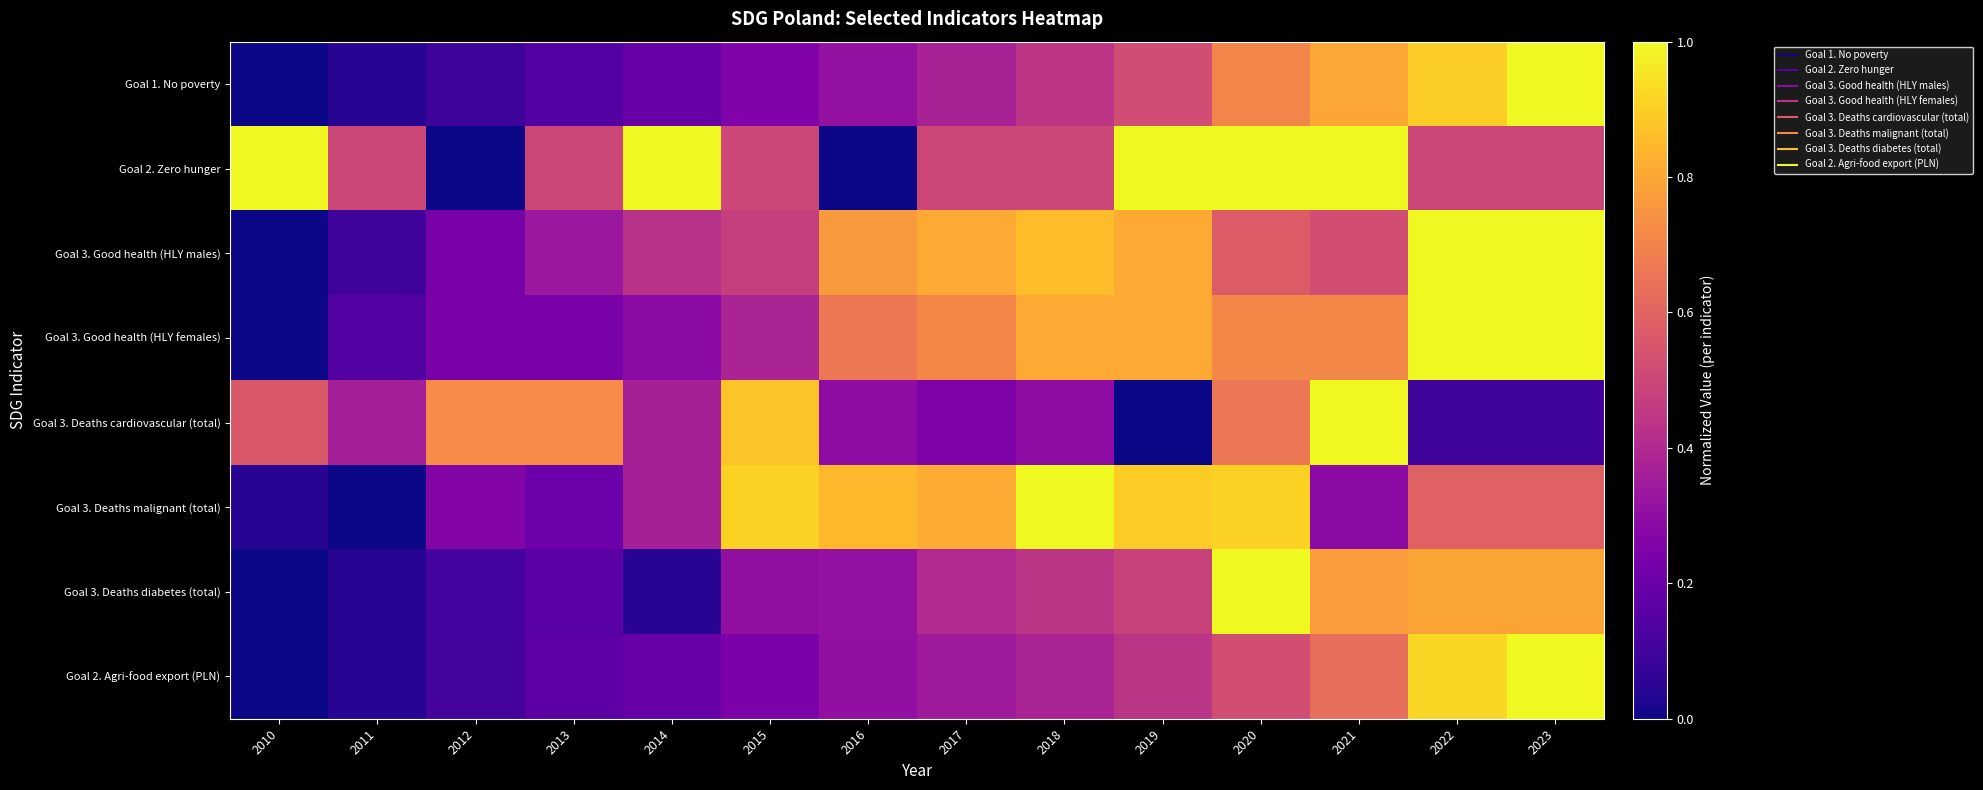

Reading left to right, list all the values displayed in this chart.

Goal 1. No poverty: 2010=0.0	2011=0.0	2012=0.1	2013=0.1	2014=0.2	2015=0.3	2016=0.3	2017=0.4	2018=0.4	2019=0.5	2020=0.7	2021=0.8	2022=0.9	2023=1.0
Goal 2. Zero hunger: 2010=1.0	2011=0.5	2012=0.0	2013=0.5	2014=1.0	2015=0.5	2016=0.0	2017=0.5	2018=0.5	2019=1.0	2020=1.0	2021=1.0	2022=0.5	2023=0.5
Goal 3. Good health (HLY males): 2010=0.0	2011=0.1	2012=0.2	2013=0.3	2014=0.4	2015=0.5	2016=0.8	2017=0.8	2018=0.9	2019=0.8	2020=0.6	2021=0.5	2022=1.0	2023=1.0
Goal 3. Good health (HLY females): 2010=0.0	2011=0.1	2012=0.2	2013=0.2	2014=0.3	2015=0.4	2016=0.7	2017=0.7	2018=0.8	2019=0.8	2020=0.7	2021=0.7	2022=1.0	2023=1.0
Goal 3. Deaths cardiovascular (total): 2010=0.6	2011=0.4	2012=0.7	2013=0.7	2014=0.4	2015=0.9	2016=0.3	2017=0.3	2018=0.3	2019=0.0	2020=0.7	2021=1.0	2022=0.1	2023=0.1
Goal 3. Deaths malignant (total): 2010=0.0	2011=0.0	2012=0.3	2013=0.2	2014=0.4	2015=0.9	2016=0.8	2017=0.8	2018=1.0	2019=0.9	2020=0.9	2021=0.3	2022=0.6	2023=0.6
Goal 3. Deaths diabetes (total): 2010=0.0	2011=0.0	2012=0.1	2013=0.2	2014=0.0	2015=0.3	2016=0.3	2017=0.4	2018=0.4	2019=0.5	2020=1.0	2021=0.8	2022=0.8	2023=0.8
Goal 2. Agri-food export (PLN): 2010=0.0	2011=0.0	2012=0.1	2013=0.2	2014=0.2	2015=0.2	2016=0.3	2017=0.3	2018=0.4	2019=0.4	2020=0.5	2021=0.6	2022=0.9	2023=1.0